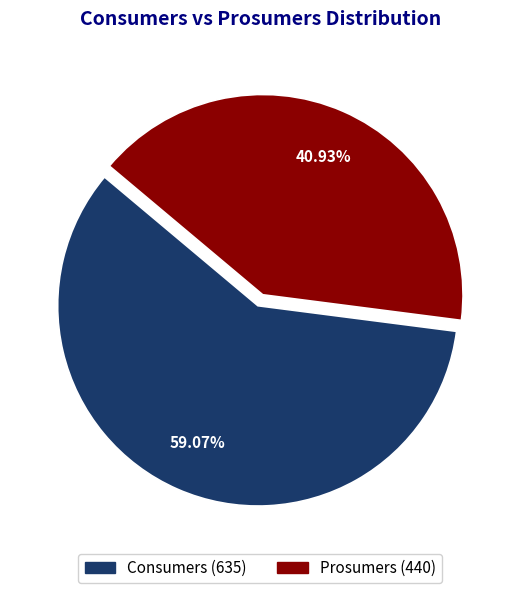

To the nearest percent, what percentage of the pie is Consumers?

59%